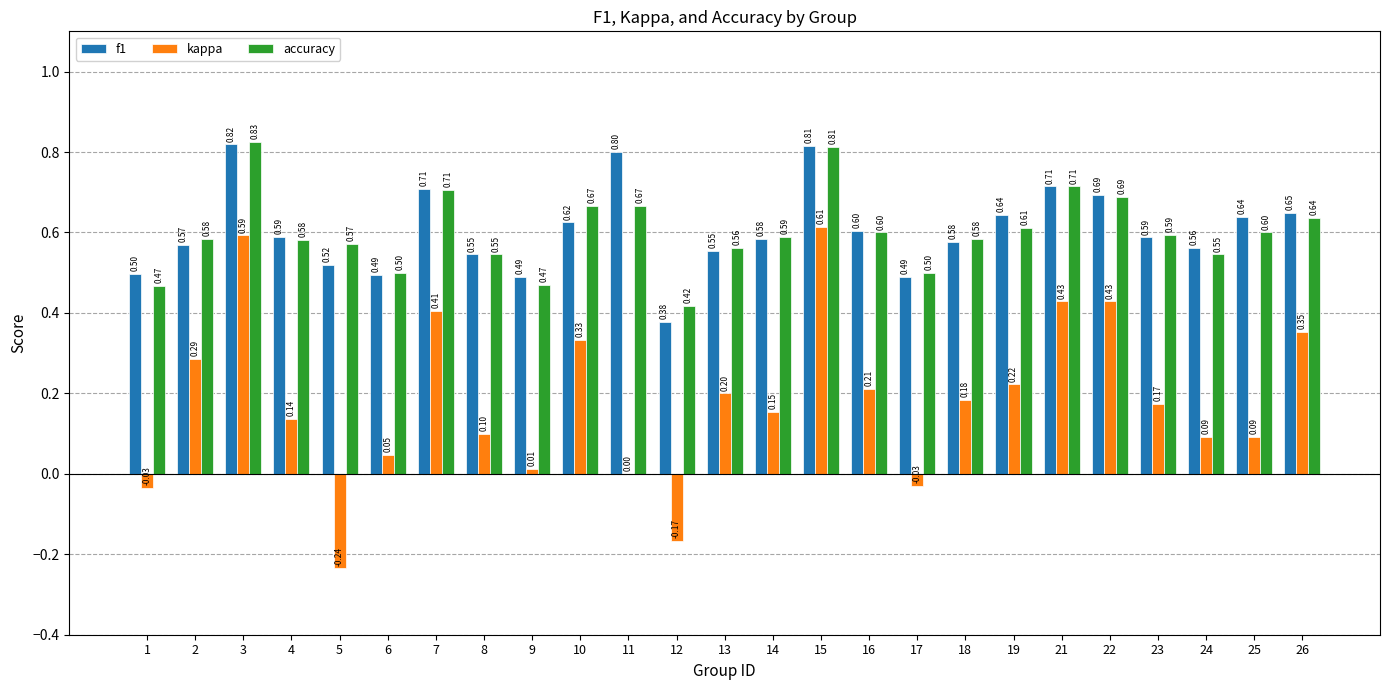

What is the sum of the accuracy values at 1 and 4?

1.0